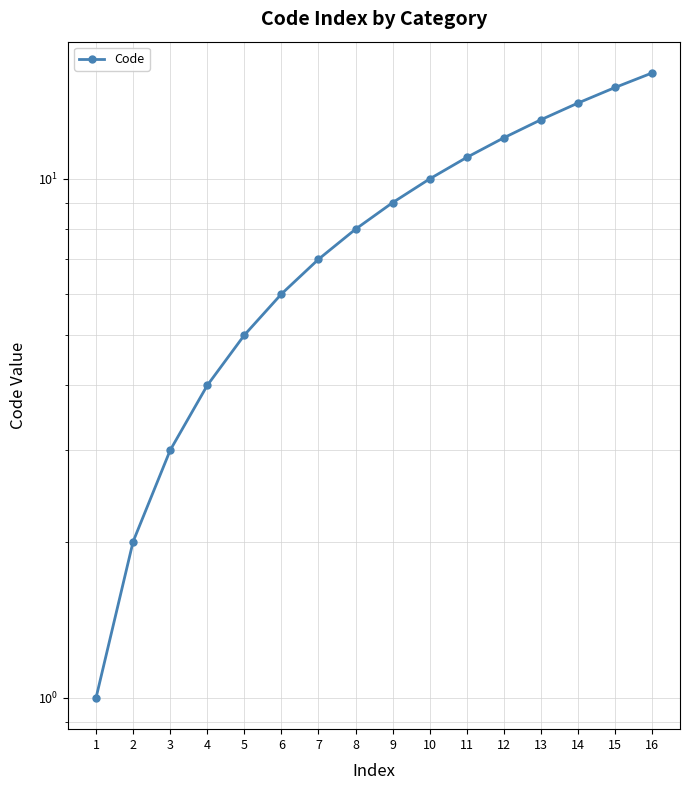

What is the value of the 11th point from the left?

11